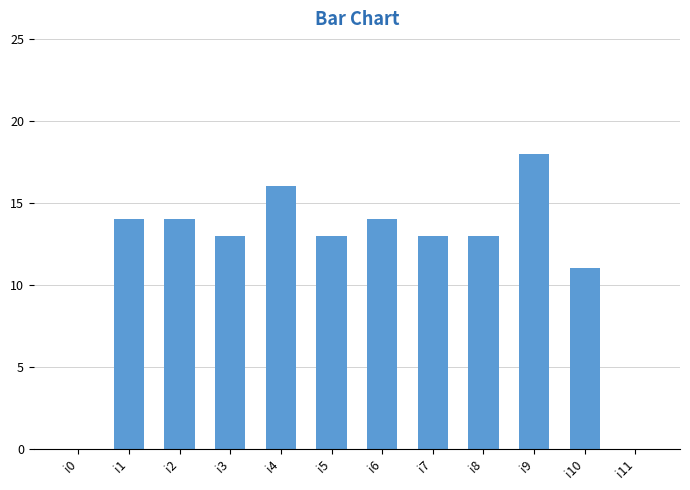

Where does the data first go above 13?

i1